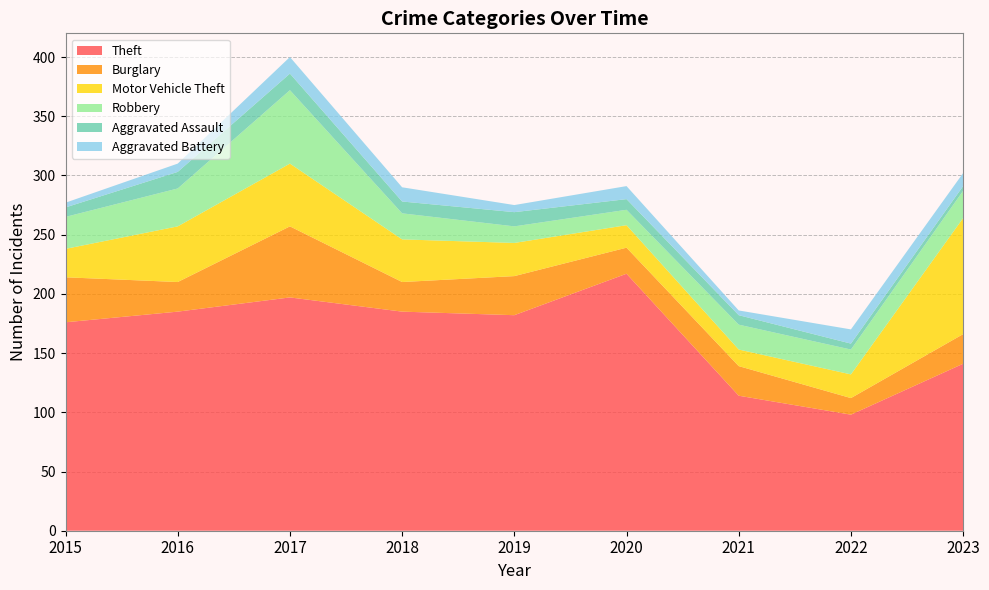

Reading right to left, extract all data points from this chart.

Theft: 2023=141	2022=98	2021=114	2020=217	2019=182	2018=185	2017=197	2016=185	2015=176
Burglary: 2023=25	2022=14	2021=25	2020=22	2019=33	2018=25	2017=60	2016=25	2015=38
Motor Vehicle Theft: 2023=98	2022=20	2021=14	2020=19	2019=28	2018=36	2017=53	2016=47	2015=24
Robbery: 2023=23	2022=21	2021=21	2020=13	2019=14	2018=22	2017=62	2016=32	2015=27
Aggravated Assault: 2023=4	2022=5	2021=8	2020=9	2019=12	2018=10	2017=14	2016=14	2015=8
Aggravated Battery: 2023=11	2022=12	2021=4	2020=11	2019=6	2018=12	2017=14	2016=7	2015=4